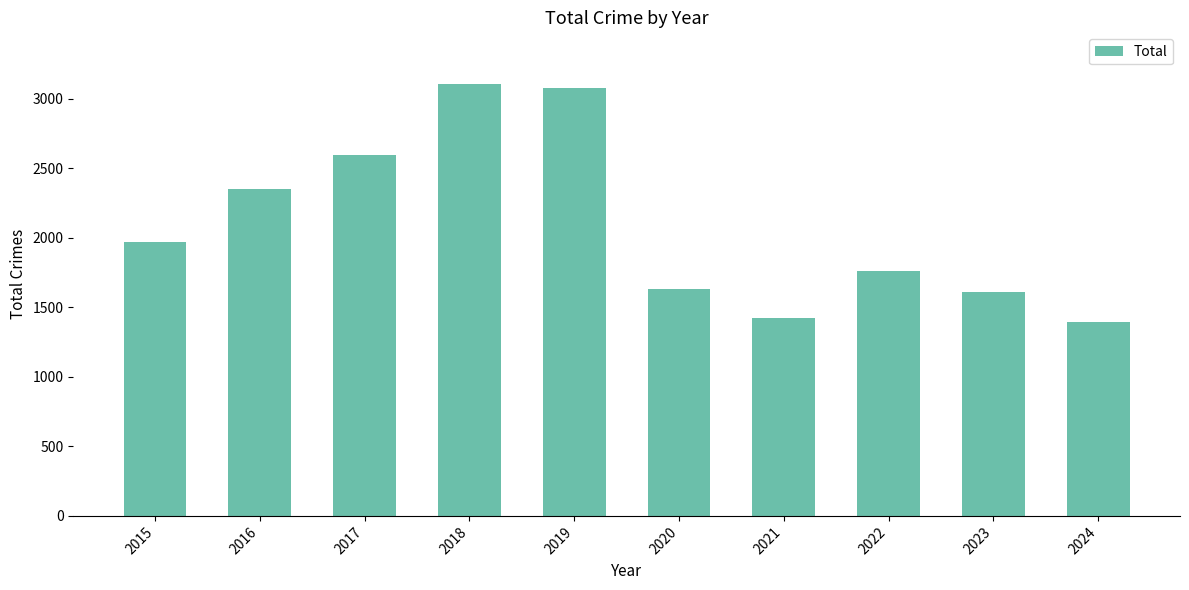

Count the number of categories in the chart.

10